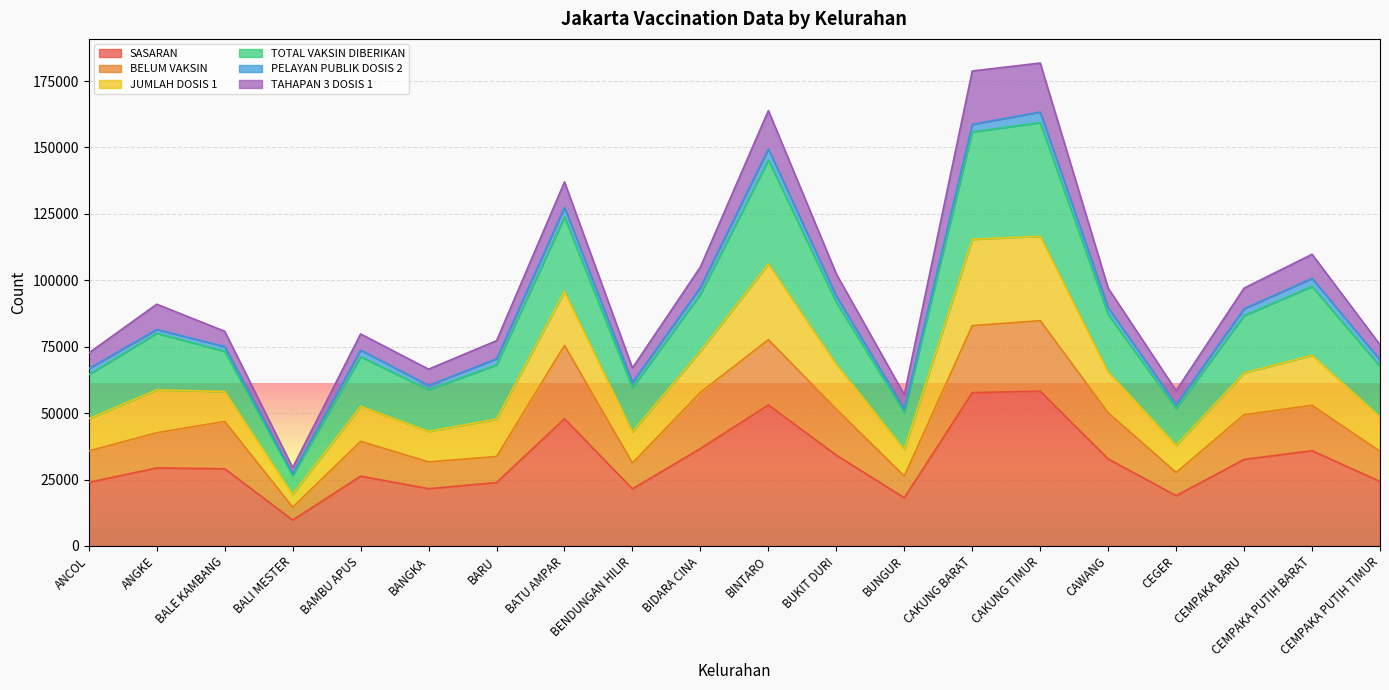

At which category is the sum across all series the highest?

CAKUNG TIMUR